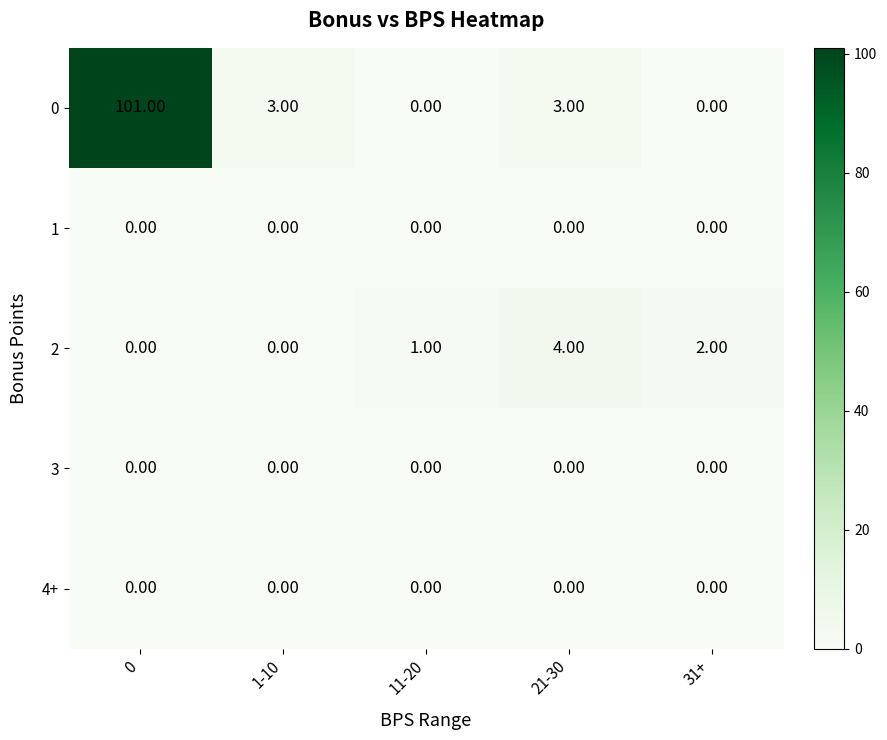

Which series has the largest range (max minus min)?

0